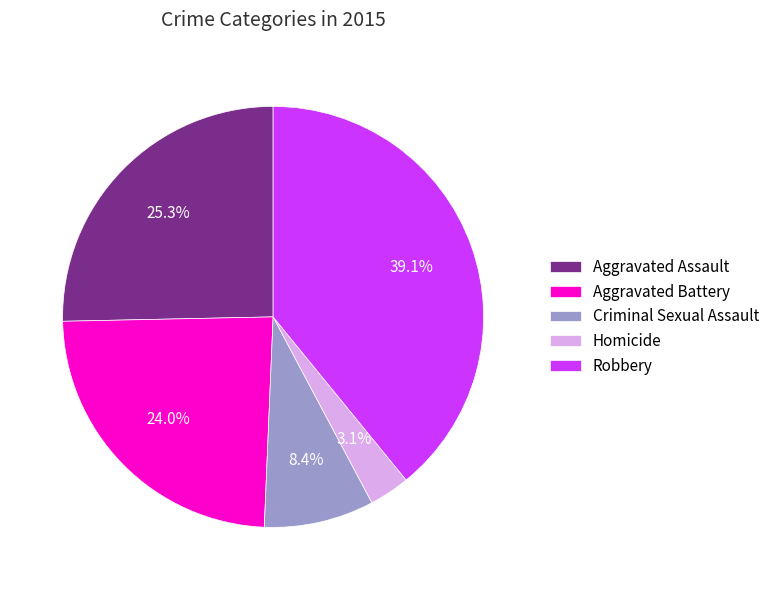

Approximately how many times larger is the value at Aggravated Assault compared to Criminal Sexual Assault?

3.0